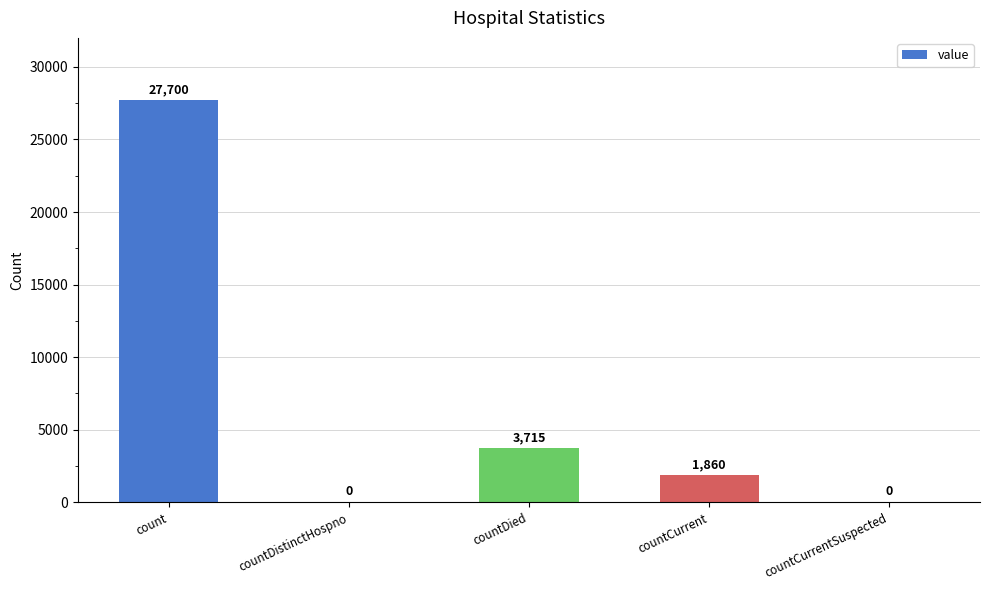

Count the number of categories in the chart.

5